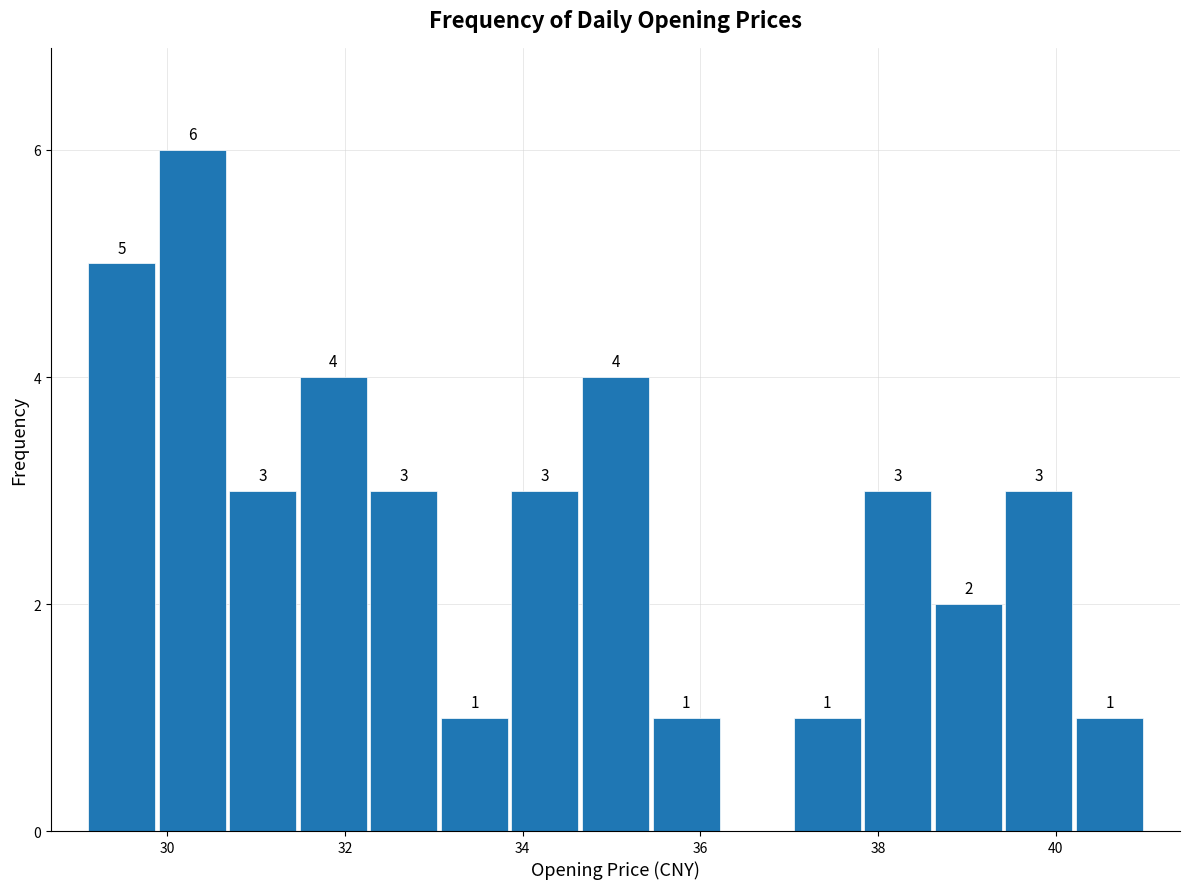

Around what value on the x-axis is the tallest bar? Give the approximate position of its centre, as read against the axis.

30.2